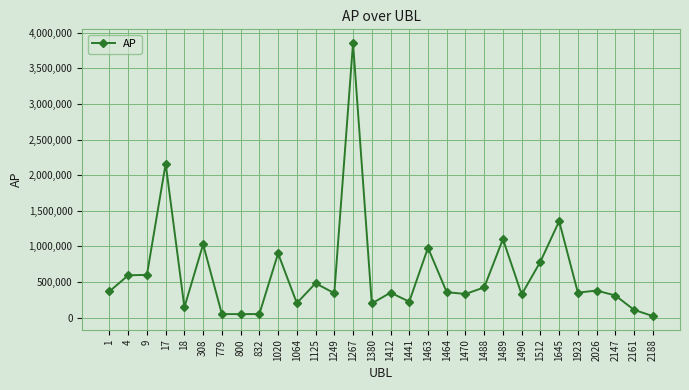

What is the value of the 13th point from the left?

343061